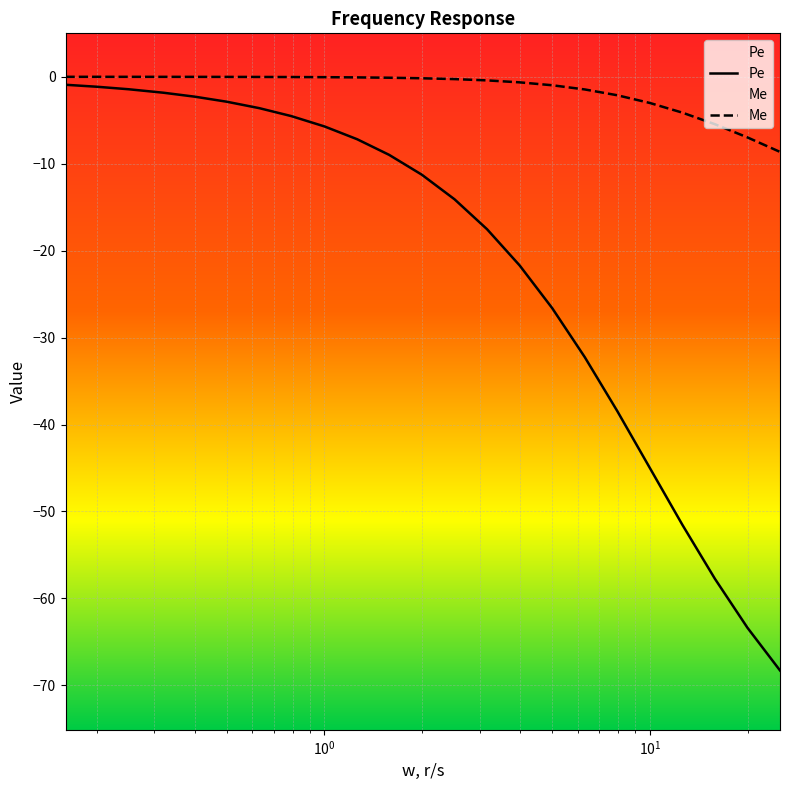

Between 15.85 and 0.4, which is larger?

0.4